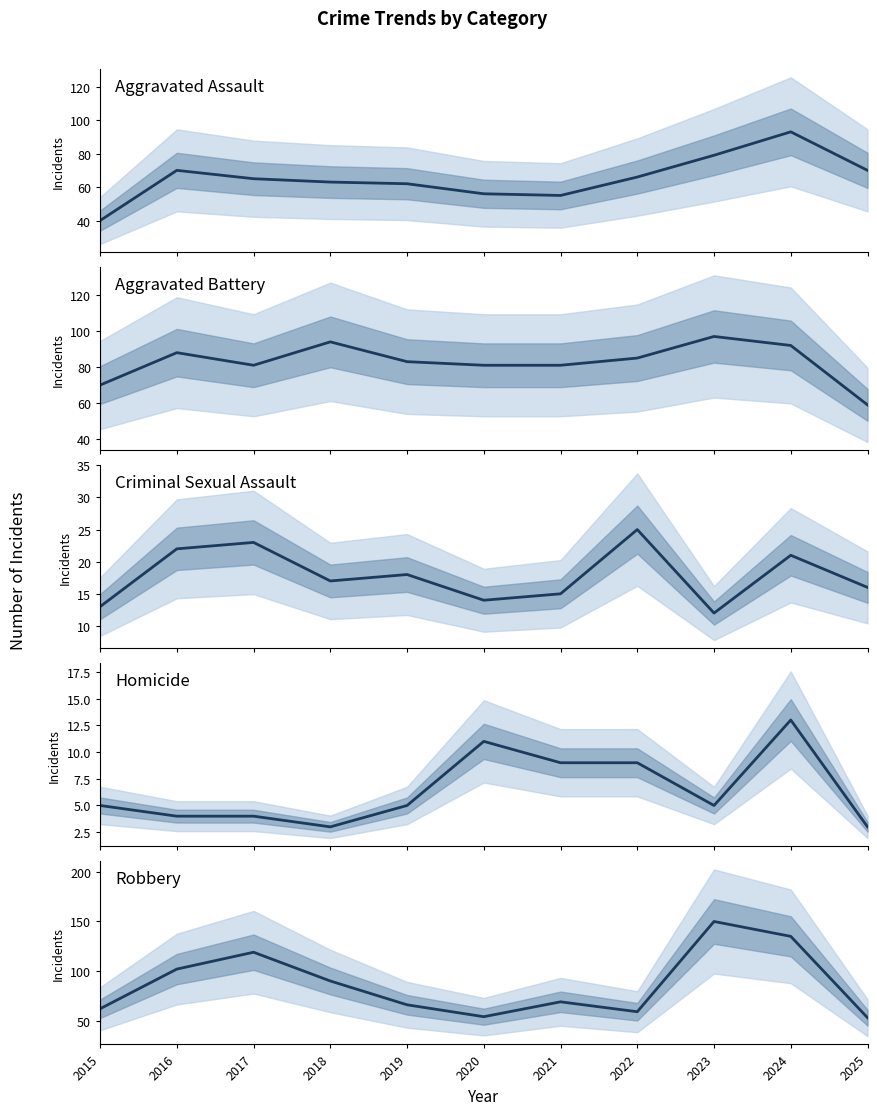

True or false: Criminal Sexual Assault and Robbery cross at least once.

False